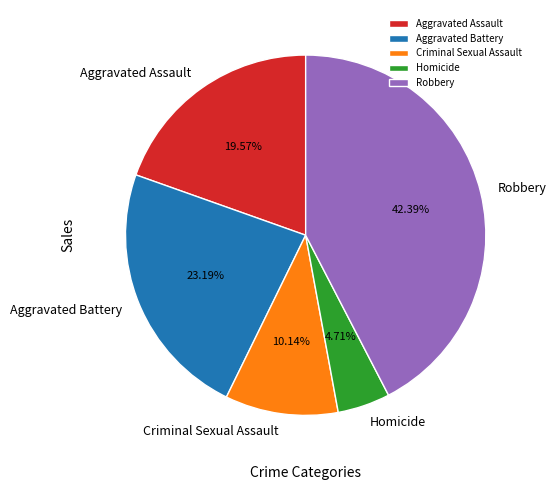

Do Aggravated Assault and Criminal Sexual Assault together represent more than half of the pie?

No